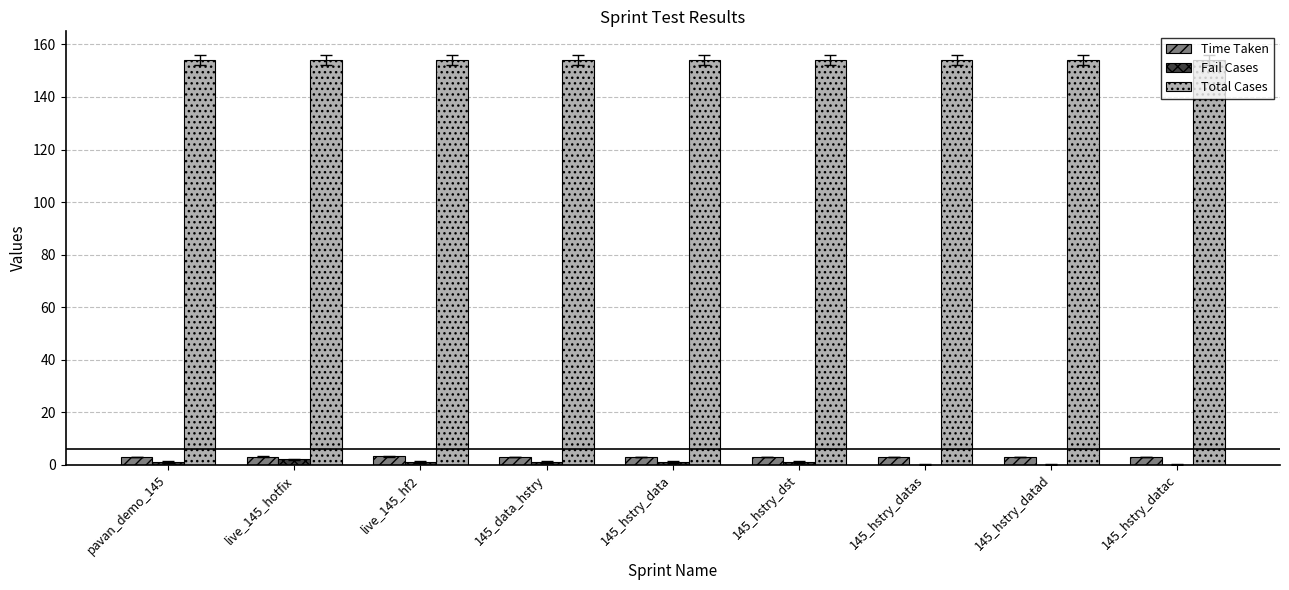

The Time Taken series shows 2.9 at 145_hstry_dst. True or false?

True